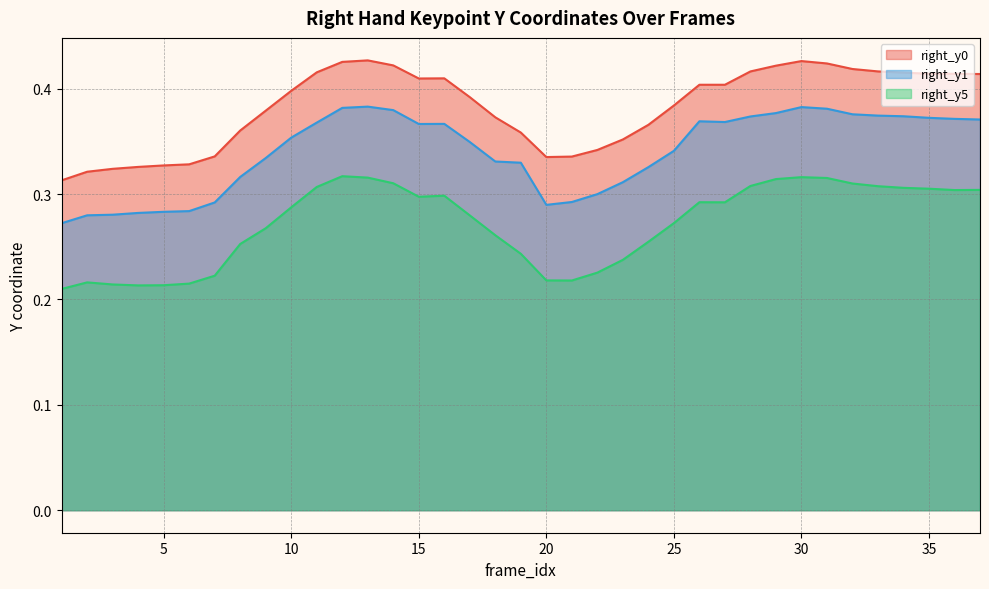

At how many categories does at least one series exceed 0?

37